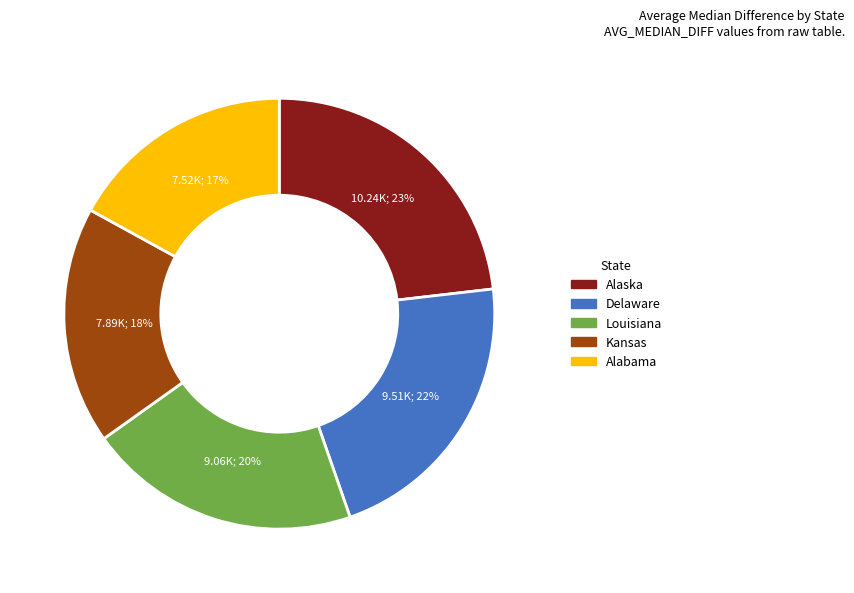

Rank the categories by value from lowest to highest.

Alabama, Kansas, Louisiana, Delaware, Alaska